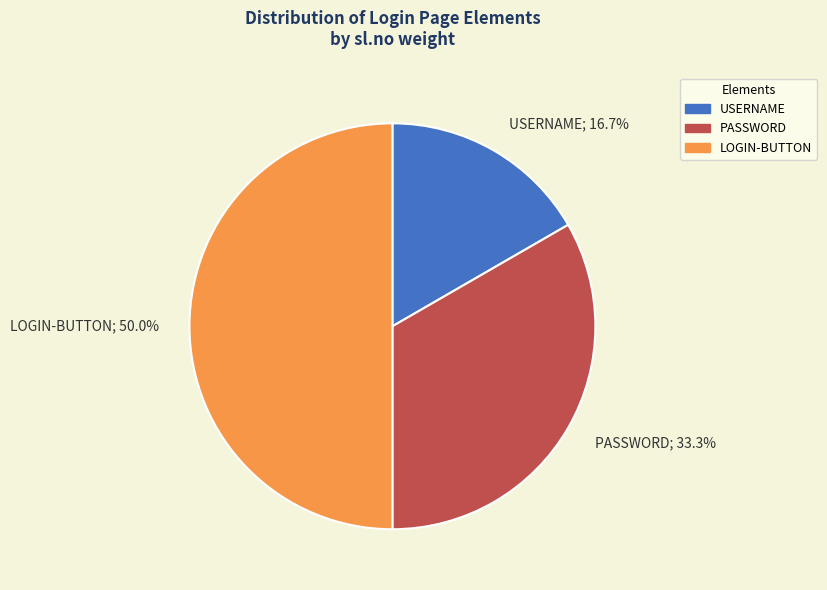

Does USERNAME represent more than half of the total?

No